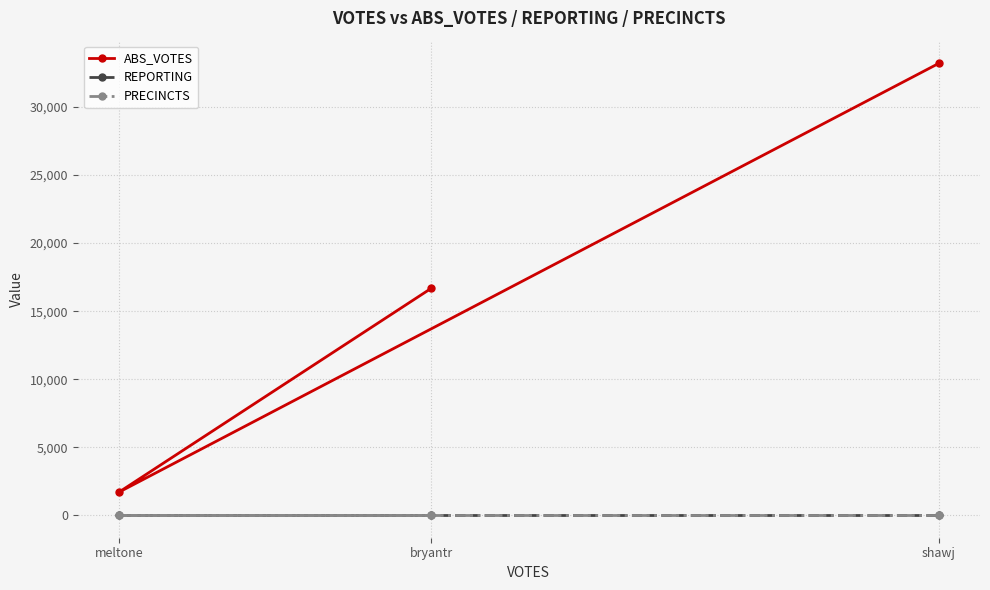

Rank the categories by PRECINCTS value from highest to lowest.

bryantr, meltone, shawj